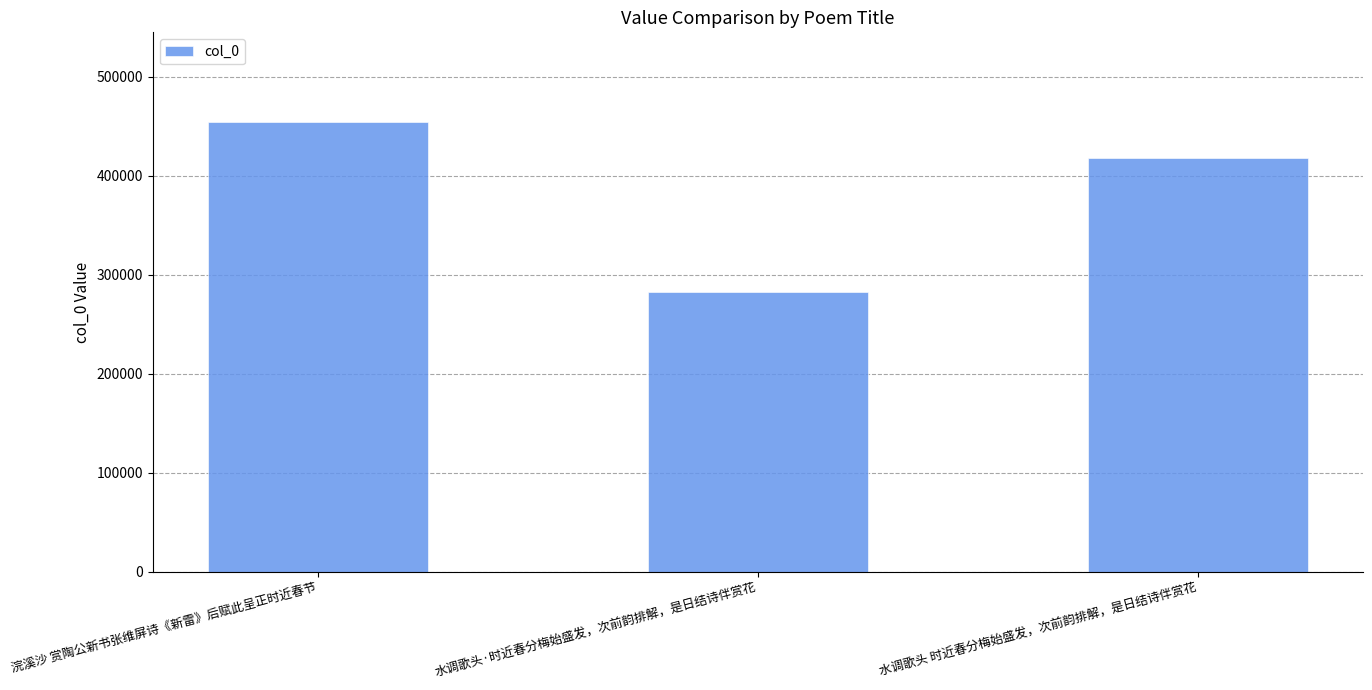

How many categories are shown in the chart?

3